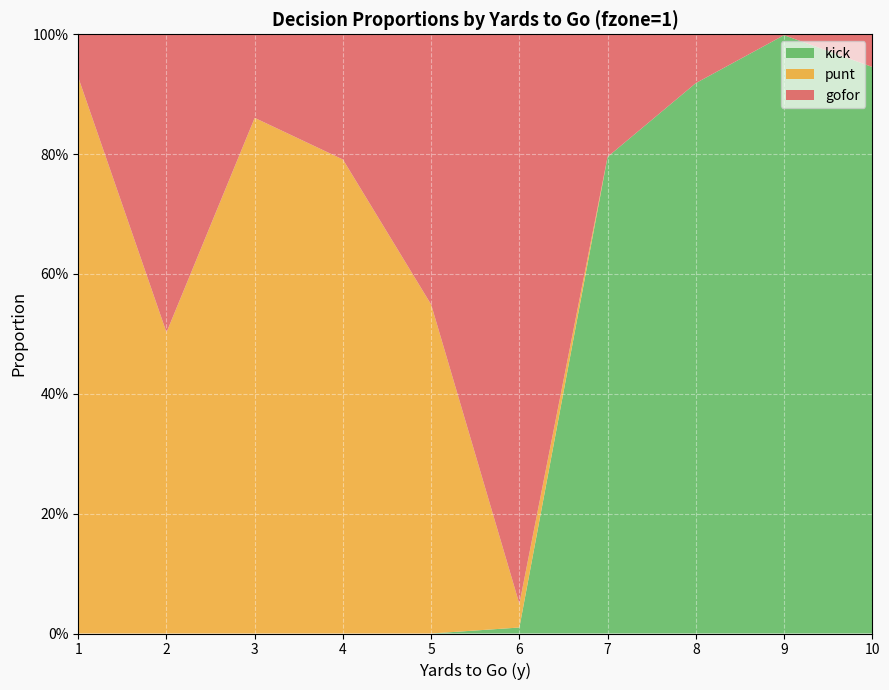

Reading left to right, what are all the values shown in this chart?

gofor: 1=0.1	2=0.5	3=0.1	4=0.2	5=0.5	6=1.0	7=0.2	8=0.1	9=0.0	10=0.1
punt: 1=0.9	2=0.5	3=0.9	4=0.8	5=0.5	6=0.0	7=0.0	8=0.0	9=0.0	10=0.0
kick: 1=0.0	2=0.0	3=0.0	4=0.0	5=0.0	6=0.0	7=0.8	8=0.9	9=1.0	10=0.9